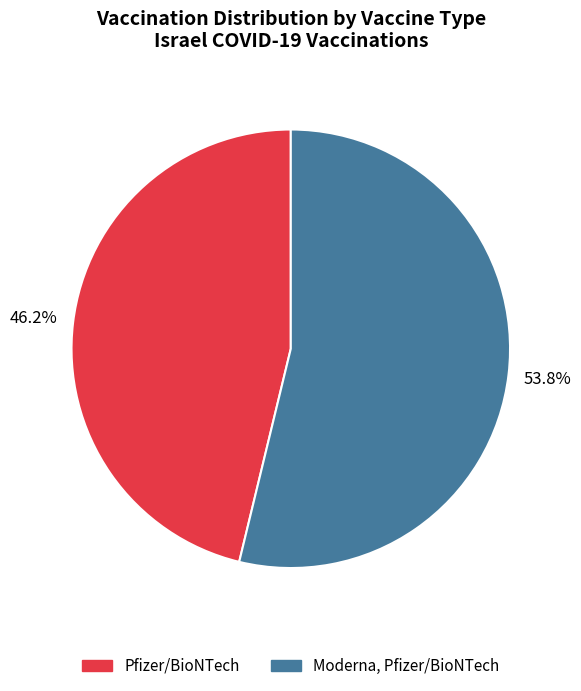

Is it true that Pfizer/BioNTech is 39% of the pie?

False